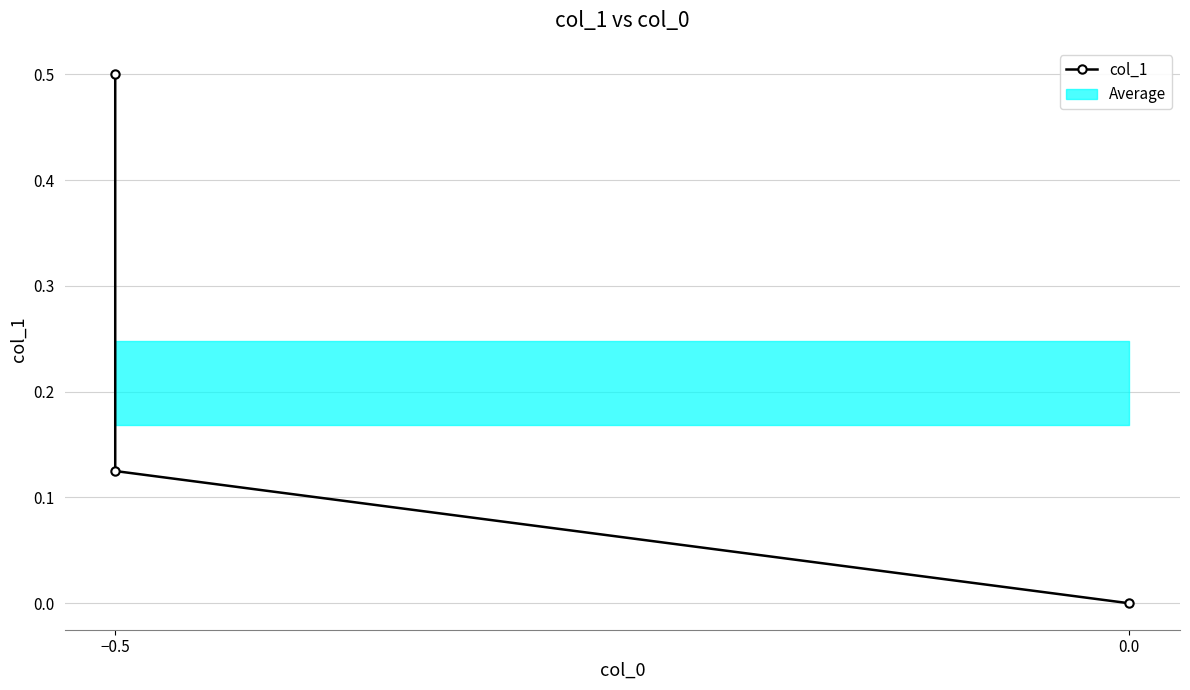

What is the value of the 1st point from the left?

0.5